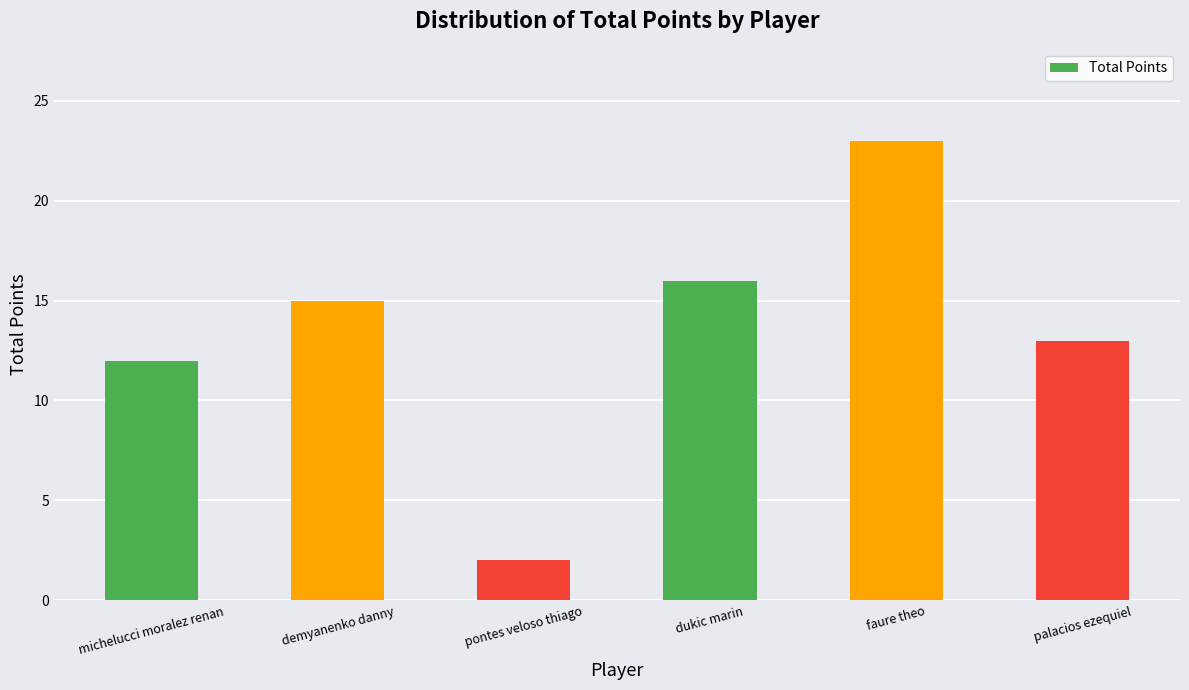

List the labels in order of value, smallest first.

pontes veloso thiago, michelucci moralez renan, palacios ezequiel, demyanenko danny, dukic marin, faure theo